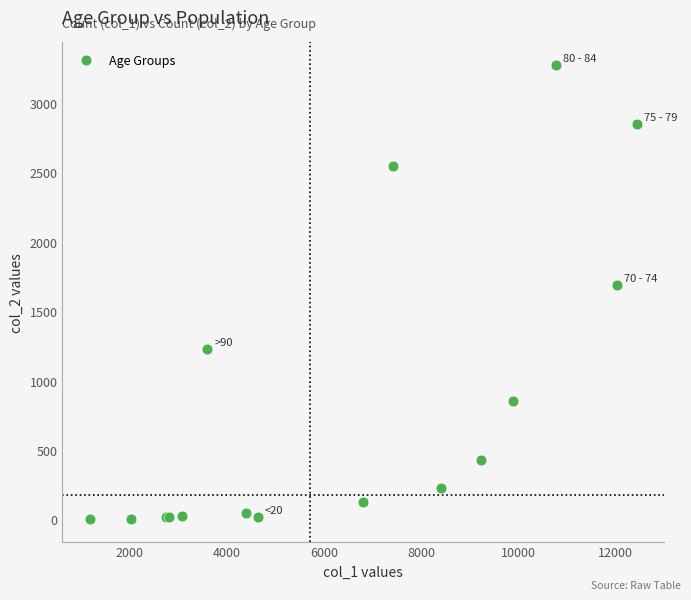

What Y value in the scatter plot is closest to 1638?

1690